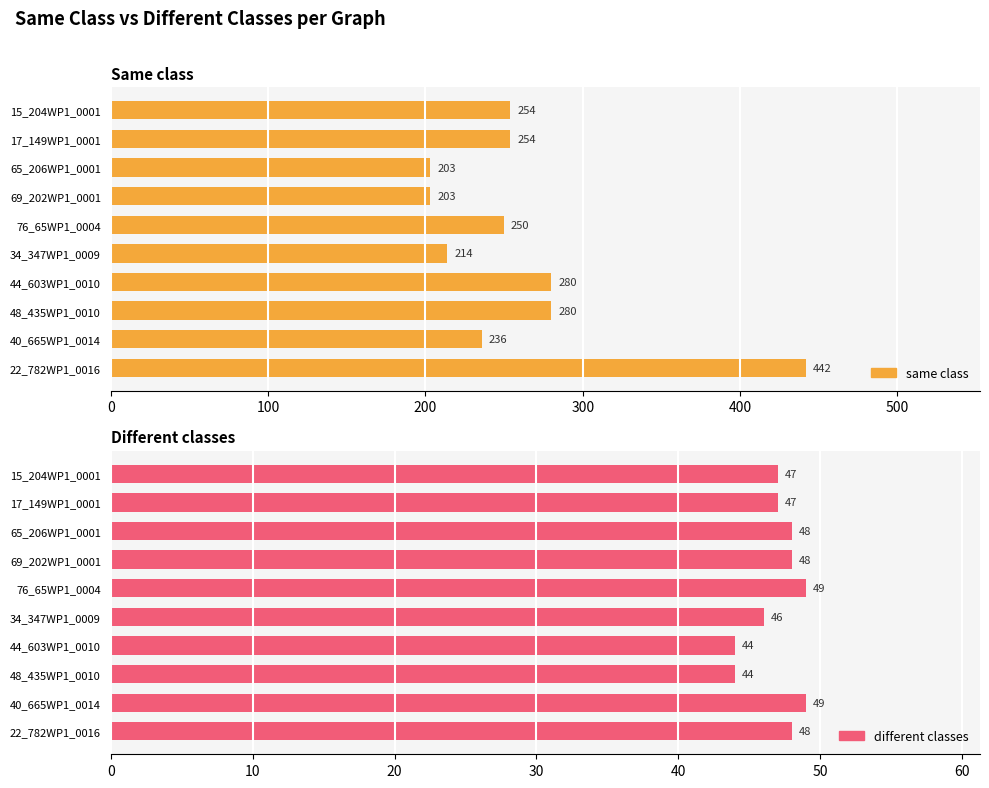

At 65_206WP1_0001, list the series in order from largest to smallest.

same class, different classes